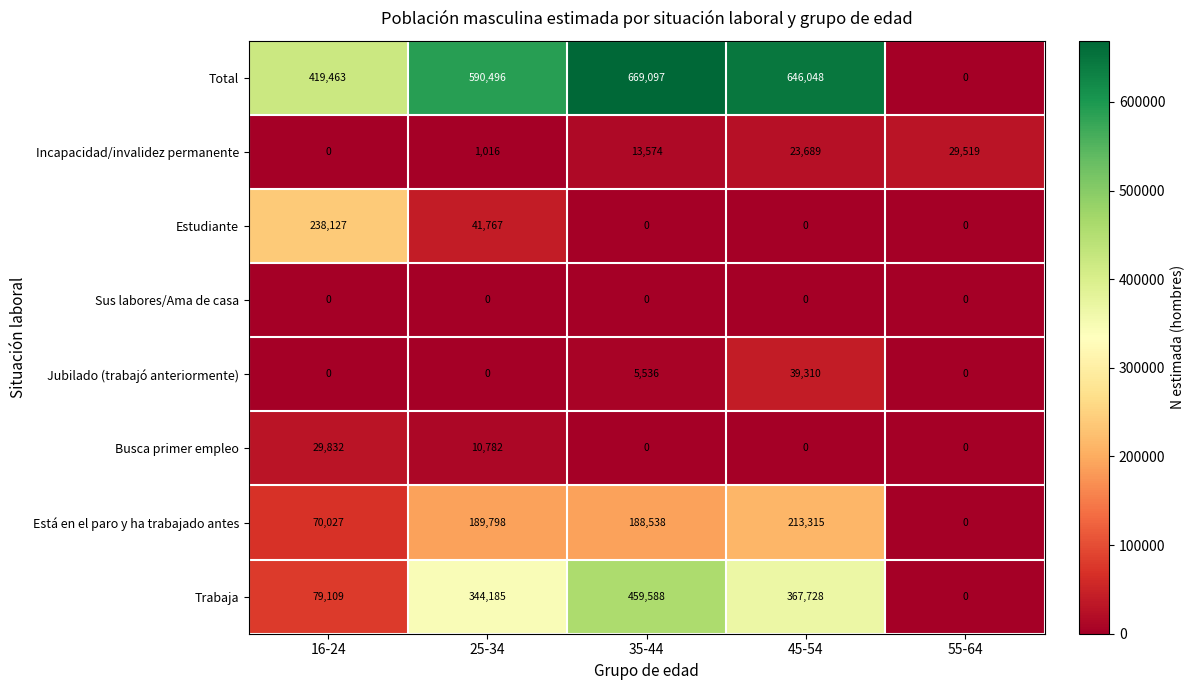

Which series has the widest spread of values?

Total